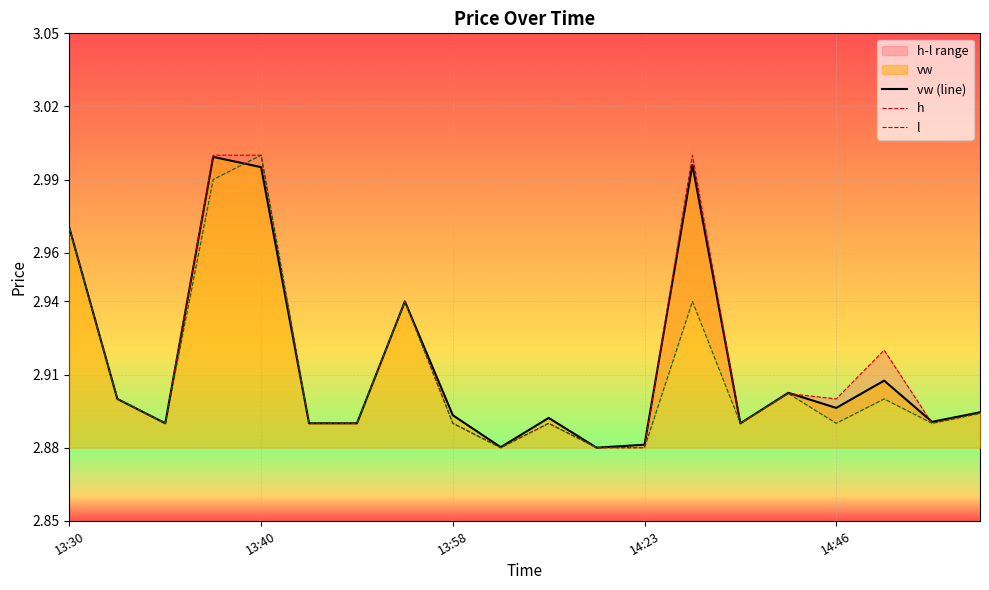

Reading left to right, list all the values displayed in this chart.

vw (line): 3.0	2.9	2.9	3.0	3.0	2.9	2.9	2.9	2.9	2.9	2.9	2.9	2.9	3.0	2.9	2.9	2.9	2.9	2.9	2.9
h: 3.0	2.9	2.9	3.0	3.0	2.9	2.9	2.9	2.9	2.9	2.9	2.9	2.9	3.0	2.9	2.9	2.9	2.9	2.9	2.9
l: 3.0	2.9	2.9	3.0	3.0	2.9	2.9	2.9	2.9	2.9	2.9	2.9	2.9	2.9	2.9	2.9	2.9	2.9	2.9	2.9